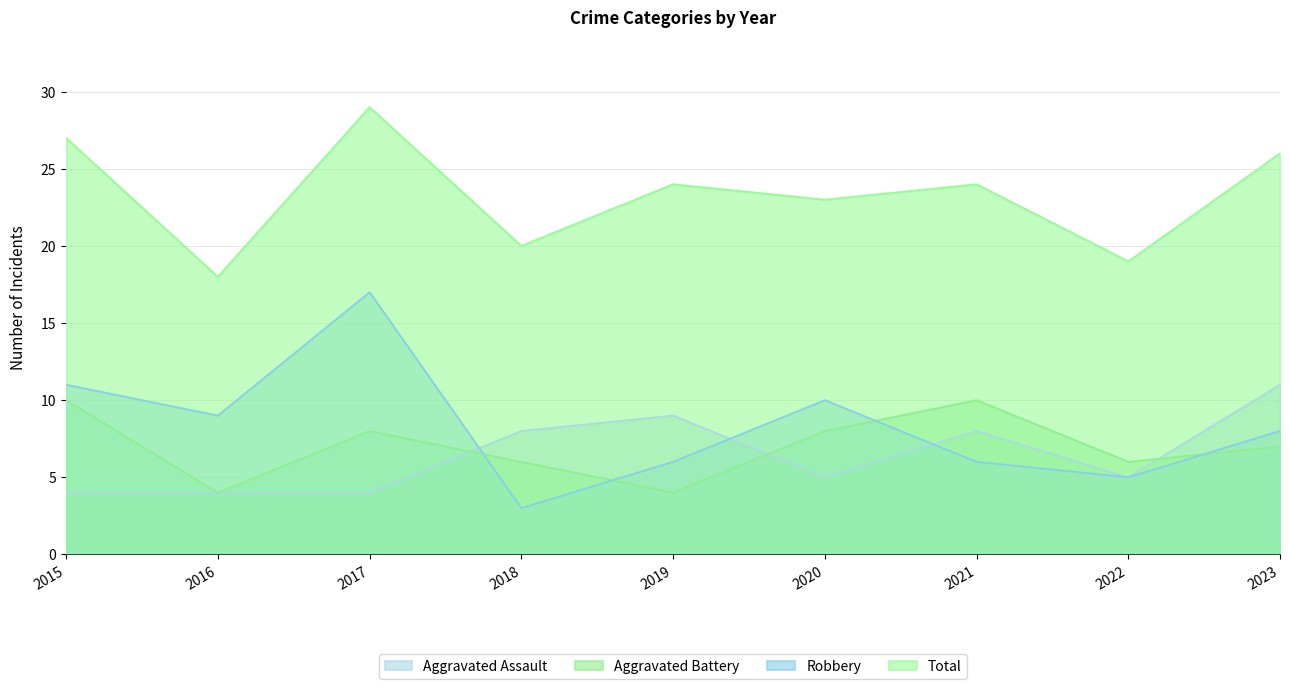

Which series changed the most between 2019 and 2023?

Aggravated Battery